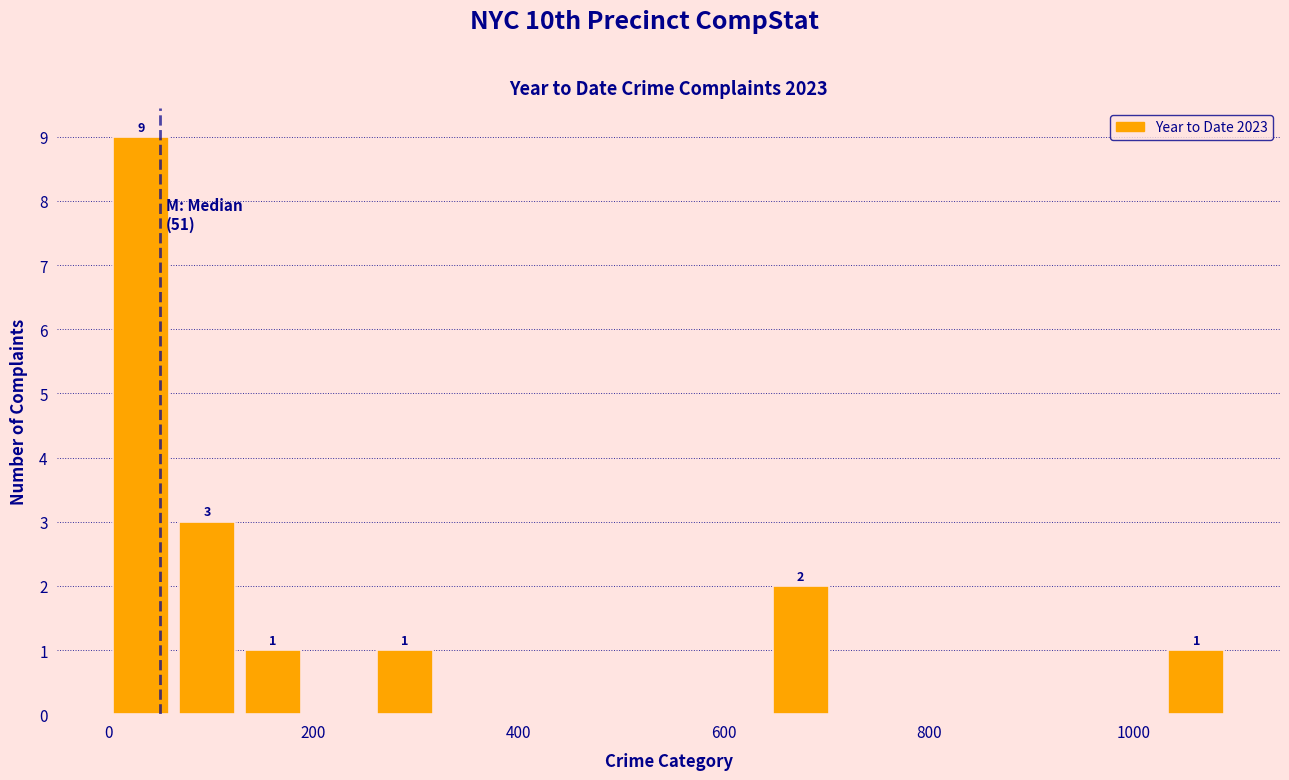

Read against the x-axis, roughly where is the centre of the tallest bar?

40